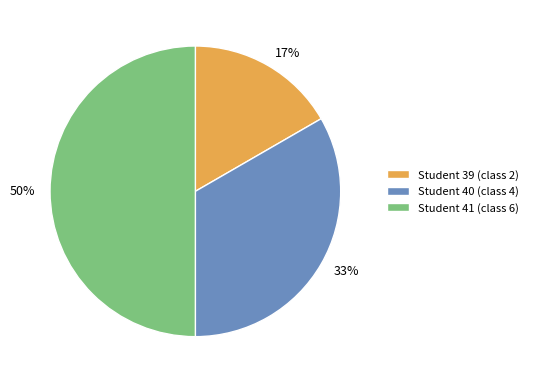

To the nearest percent, what is the average slice percentage?

33%